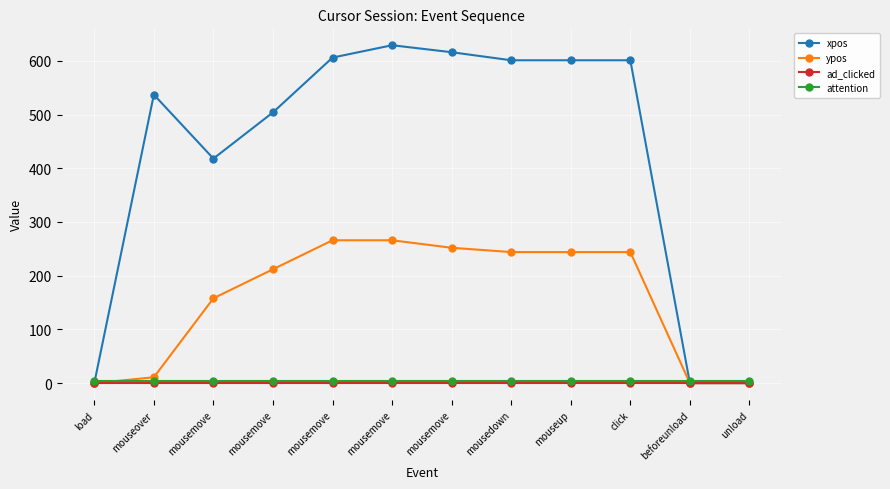

Does the chart have visible grid lines?

Yes